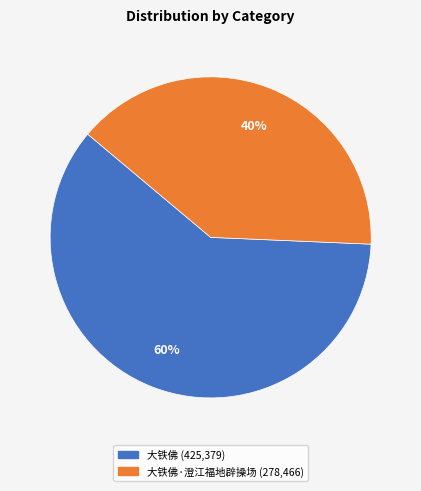

Does any single category account for the majority?

Yes